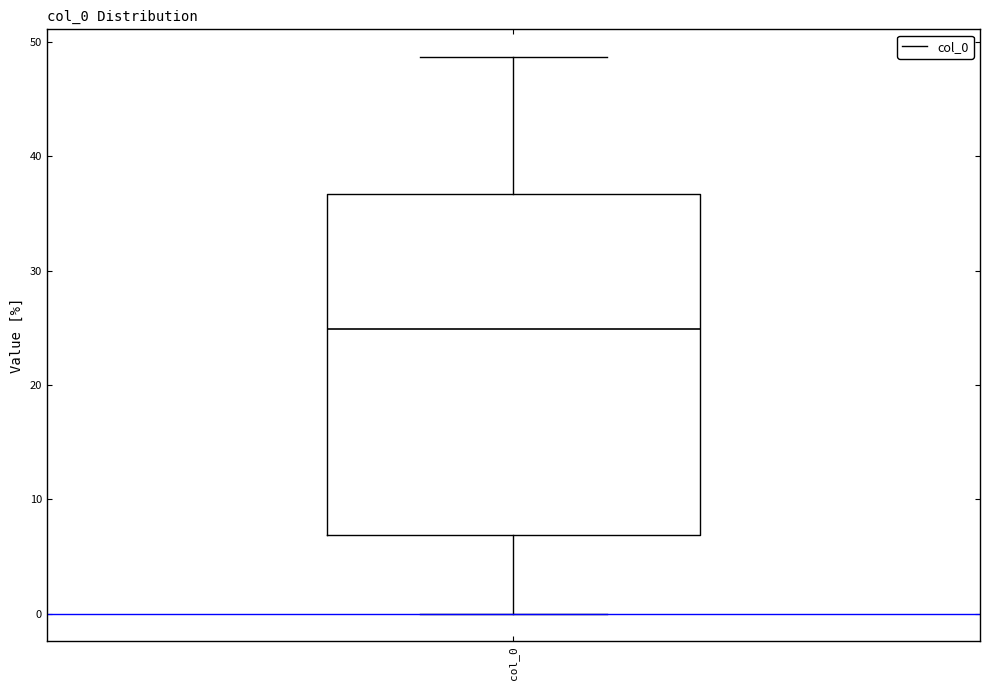

Transcribe this box plot: give where the median line is, the range the box spans, and where the two whiskers end, as read against the y-axis. The values are not printed on the chart, so give them approximately, as read against the axis.

median 25, box 7 to 37, whiskers 0 to 49